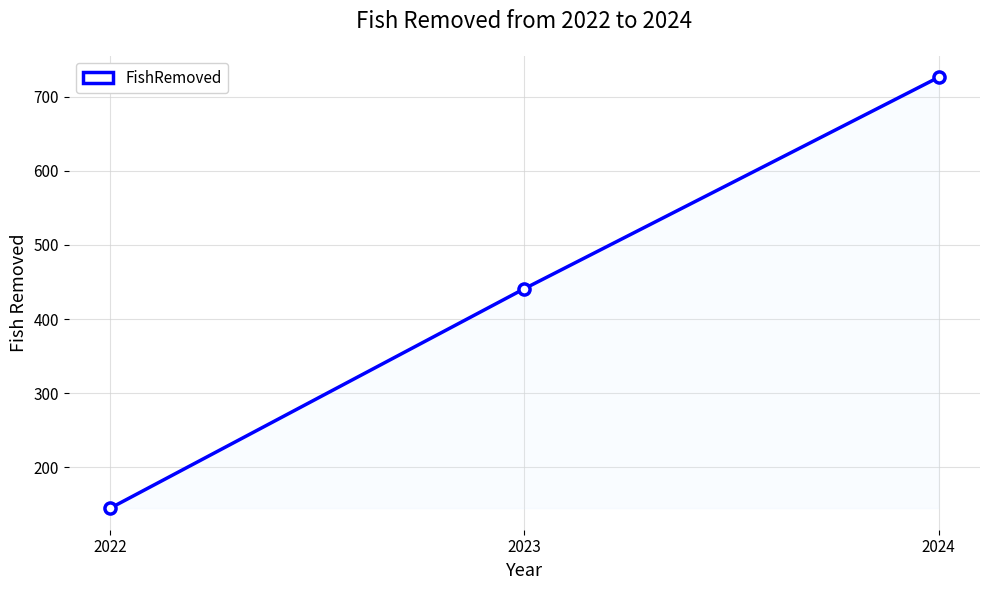

How many values are below 441?

1